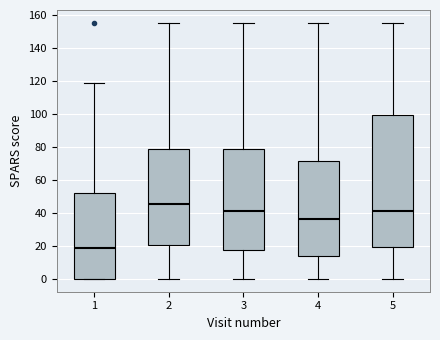

Comparing the boxes themselves (not the whiskers), which one is the tallest?

5